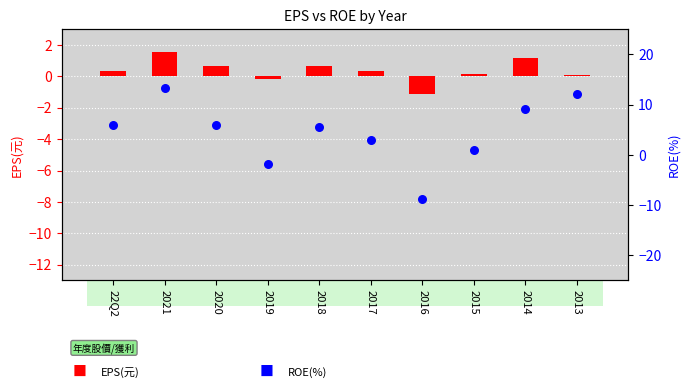

What are all the series names shown in the legend?

EPS(元), ROE(%)